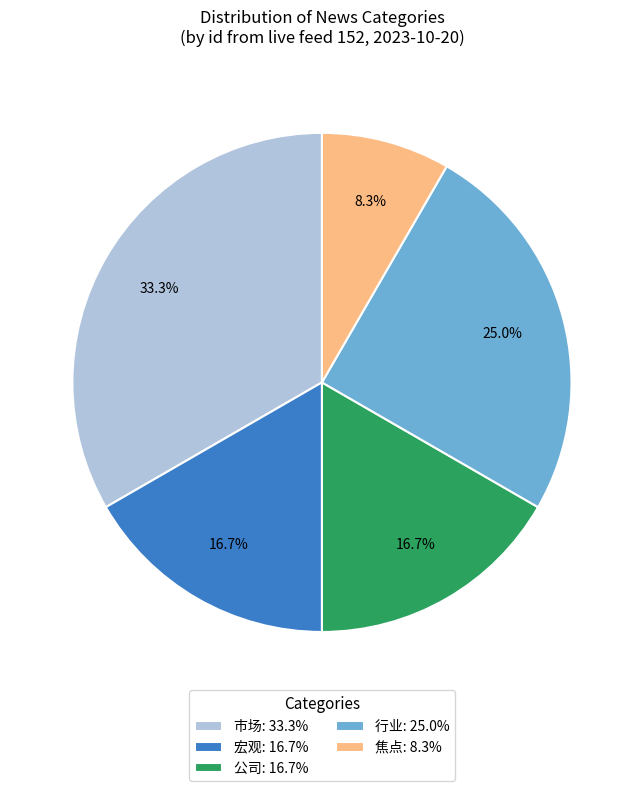

Does 行业: 25.0% account for over 50% of the chart?

No